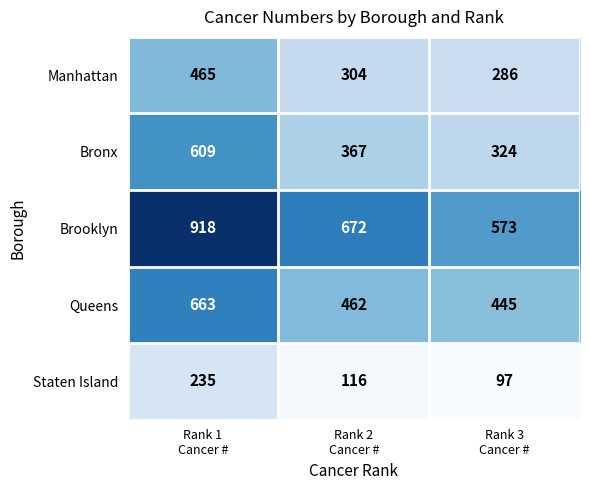

Rank the series by their maximum value, from highest to lowest.

Brooklyn, Queens, Bronx, Manhattan, Staten Island